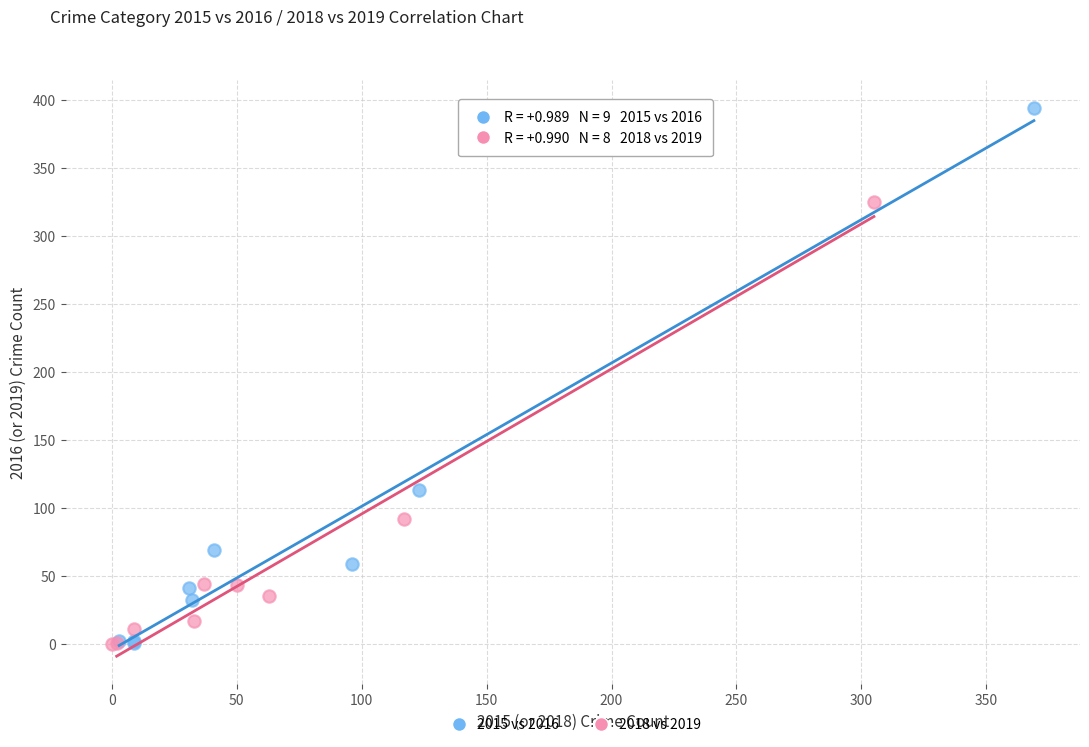

Which series has the largest Y range (max minus min)?

2015 vs 2016